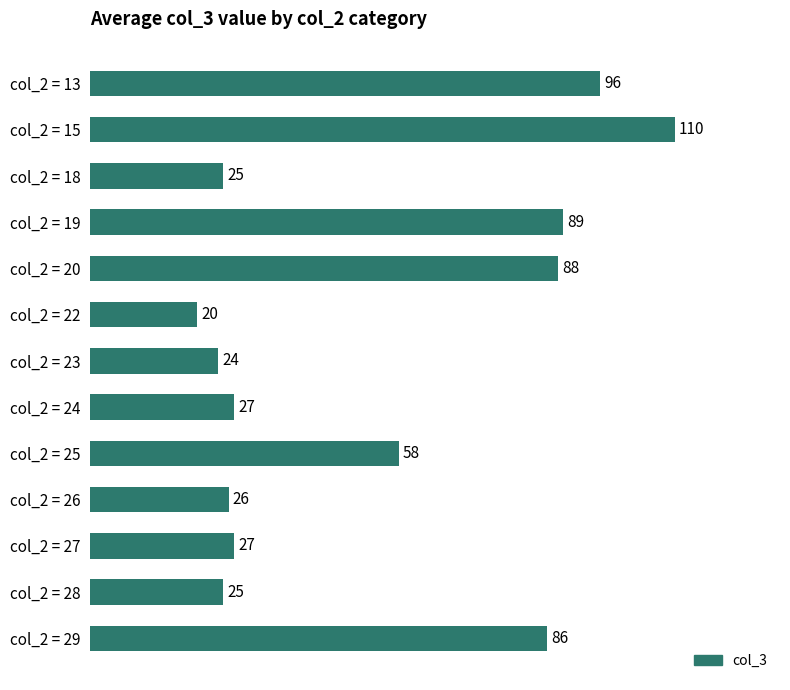

At which category does the chart reach its peak across all series?

col_2 = 15